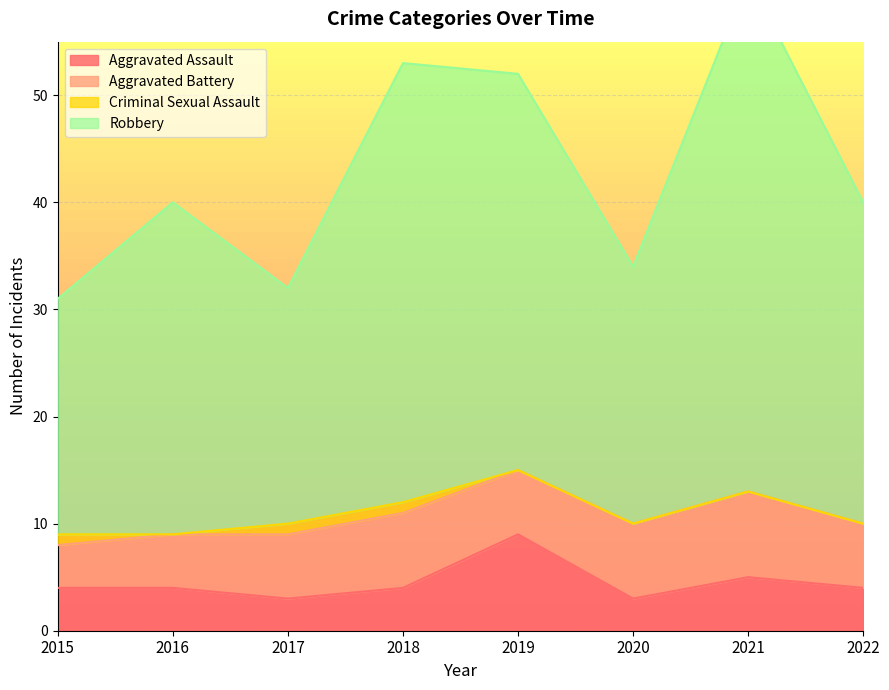

Between 2021 and 2017, which is larger?

2021